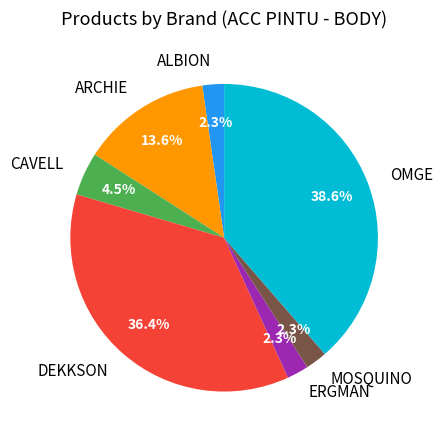

Which has a higher value, MOSQUINO or DEKKSON?

DEKKSON